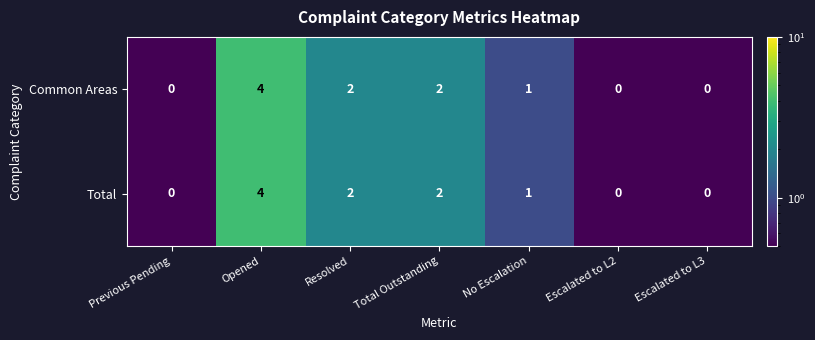

At which category is the sum across all series the highest?

Opened